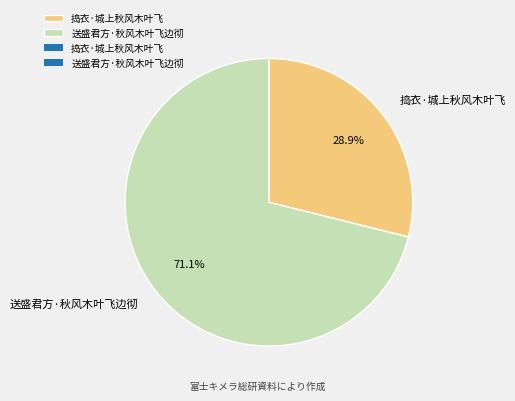

Is it true that 送盛君方·秋风木叶飞边彻 is 71% of the pie?

True